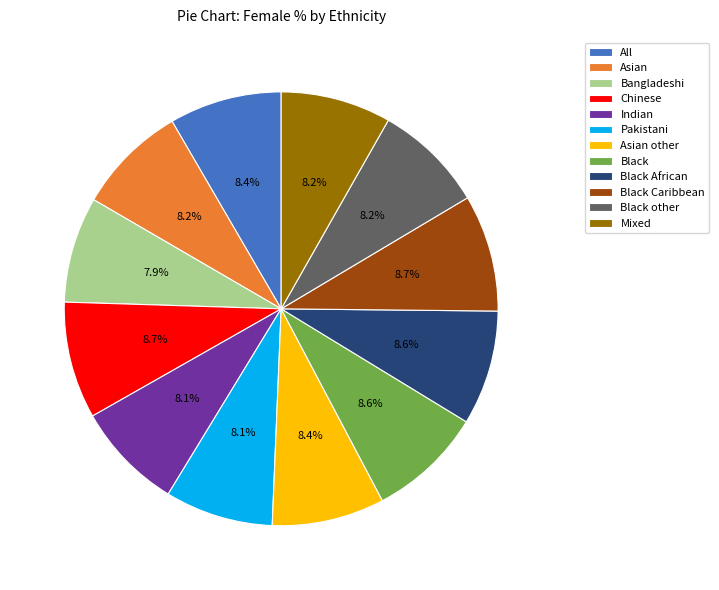

Is there any slice that represents more than half of the pie?

No